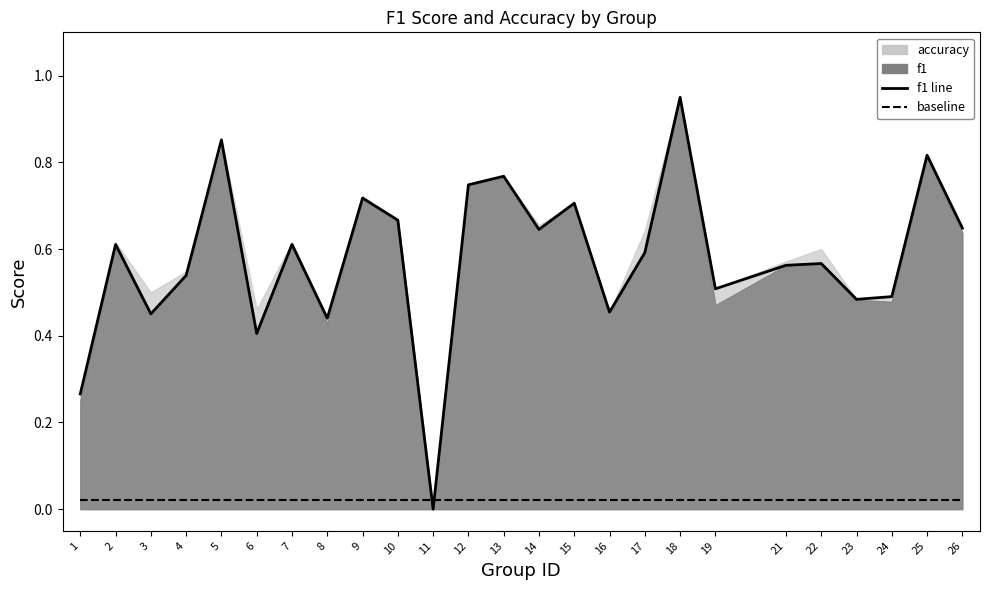

Which series has the widest spread of values?

f1 line